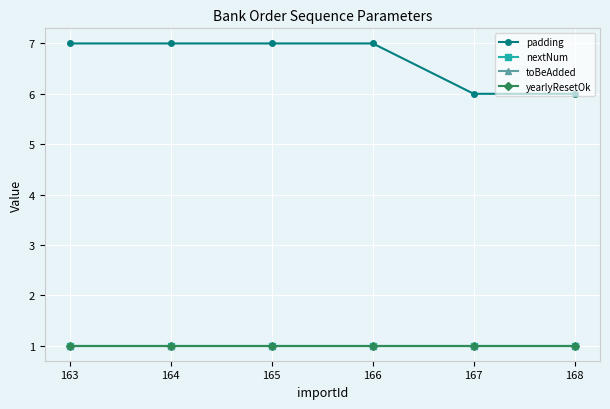

True or false: yearlyResetOk and padding cross at least once.

False